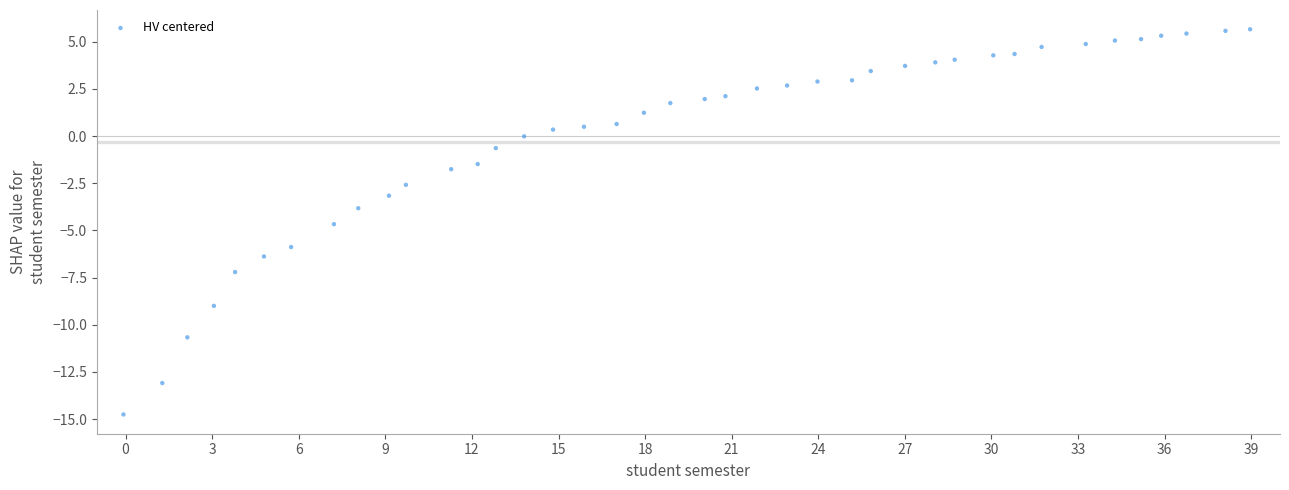

What is the range of X values (max minus min)?

39.0